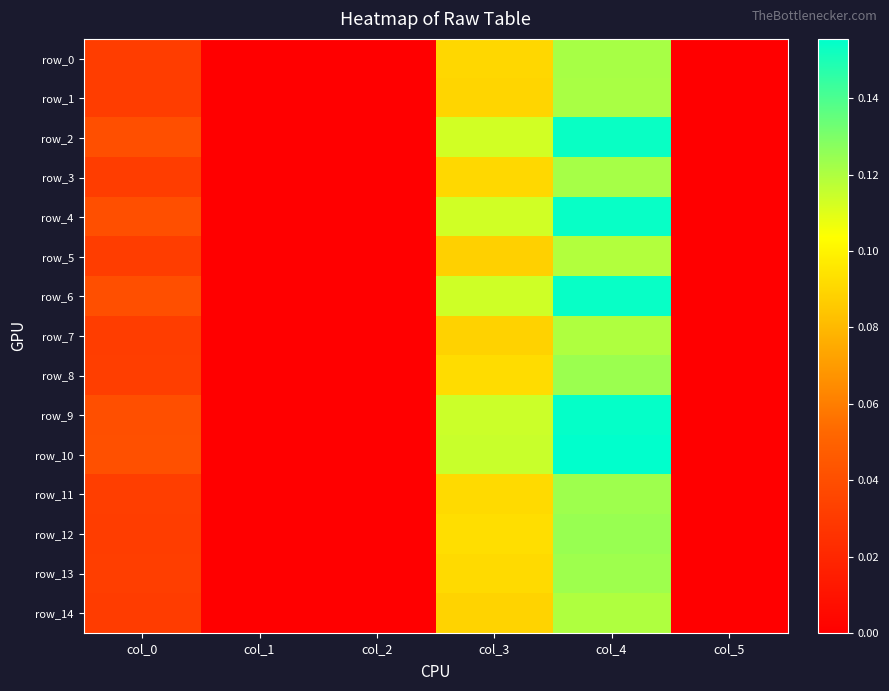

What is the difference between the maximum and minimum values in the row_14 series?

0.1